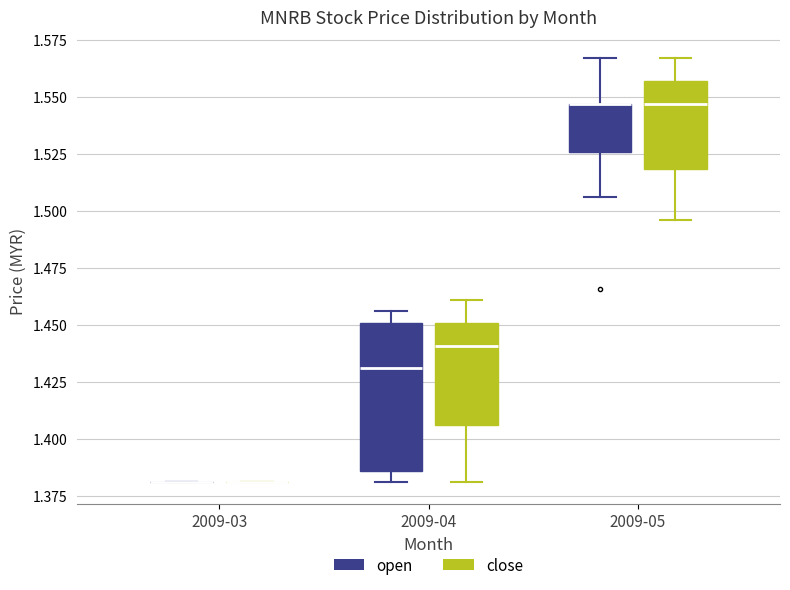

Reading left to right, transcribe this box plot: for each box, give where its median line is, the range the box spans, and where its two whiskers end, as read against the y-axis. The values are not printed on the chart, so give them approximately, as read against the axis.

2009-03 (open): box collapsed to a line at 1.380, whiskers 1.380 to 1.380
2009-03 (close): box collapsed to a line at 1.380, whiskers 1.380 to 1.380
2009-04 (open): median 1.430, box 1.385 to 1.450, whiskers 1.380 to 1.455
2009-04 (close): median 1.440, box 1.405 to 1.450, whiskers 1.380 to 1.460
2009-05 (open): median 1.545 (drawn on the box's upper edge), box 1.525 to 1.545, whiskers 1.505 to 1.565
2009-05 (close): median 1.545, box 1.520 to 1.555, whiskers 1.495 to 1.565